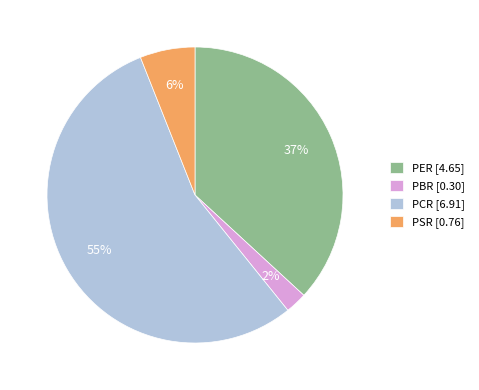

How many slices are in this pie chart?

4